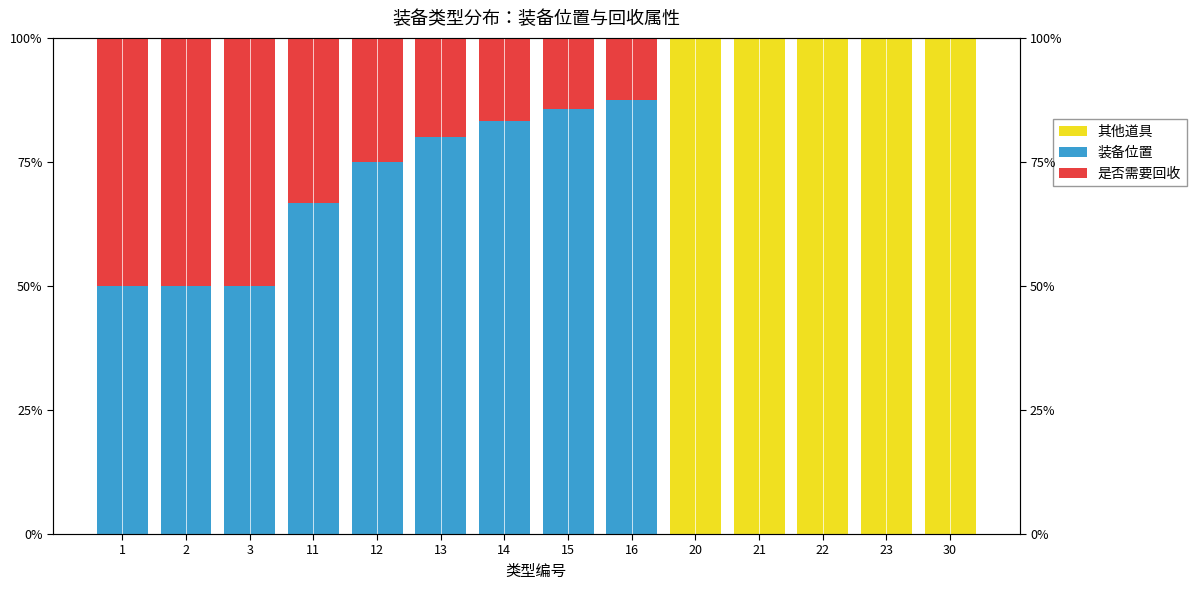

How many groups of bars are there?

14